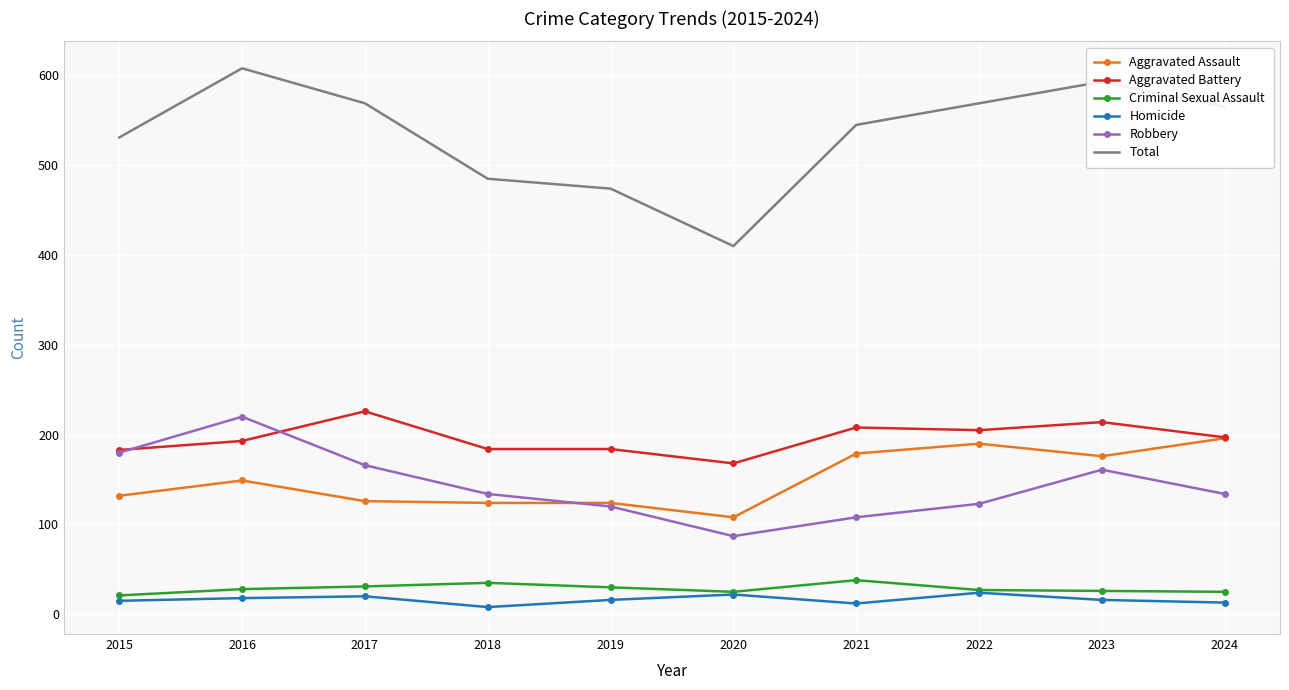

Is it true that Total equals 569 at 2017?

True